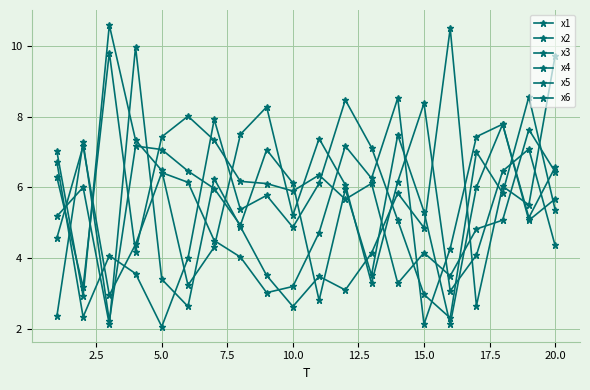

At how many categories does at least one series exceed 2?

20